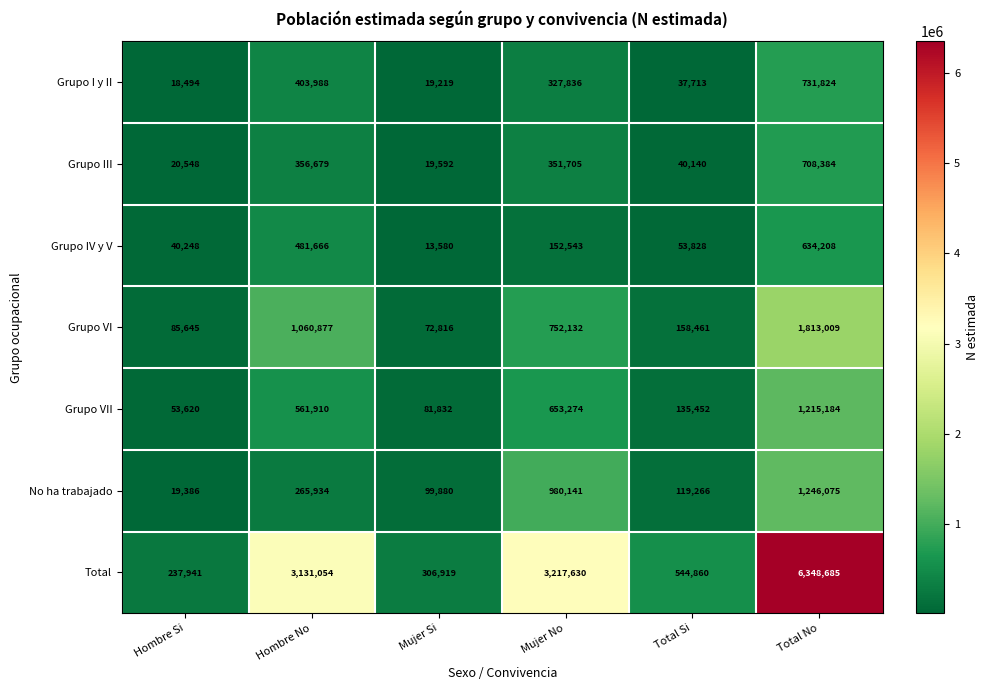

At which category does the chart reach its minimum across all series?

Mujer Si